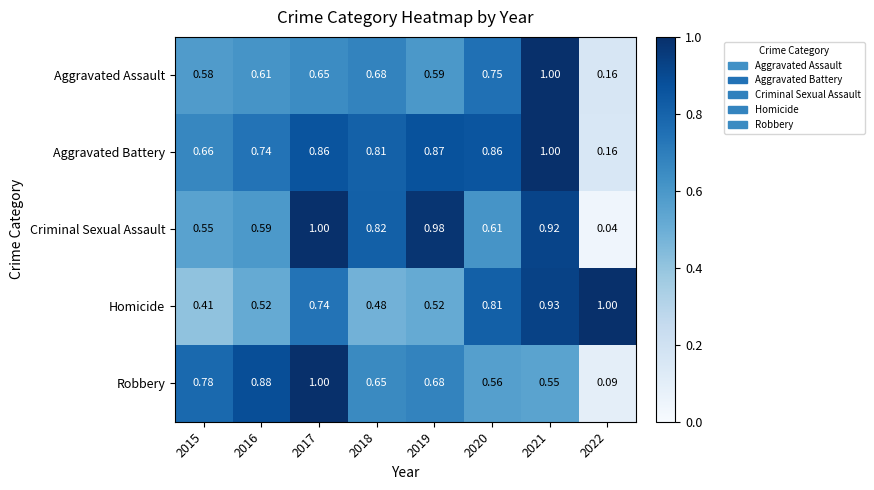

Is the value of Robbery at 2020 greater than the value of Aggravated Battery at 2015?

No